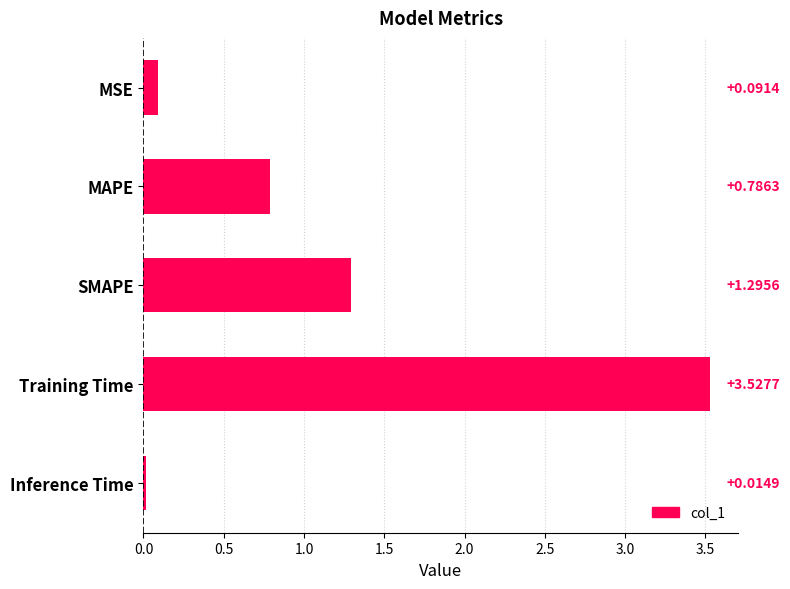

What is the sum of all values?

5.7